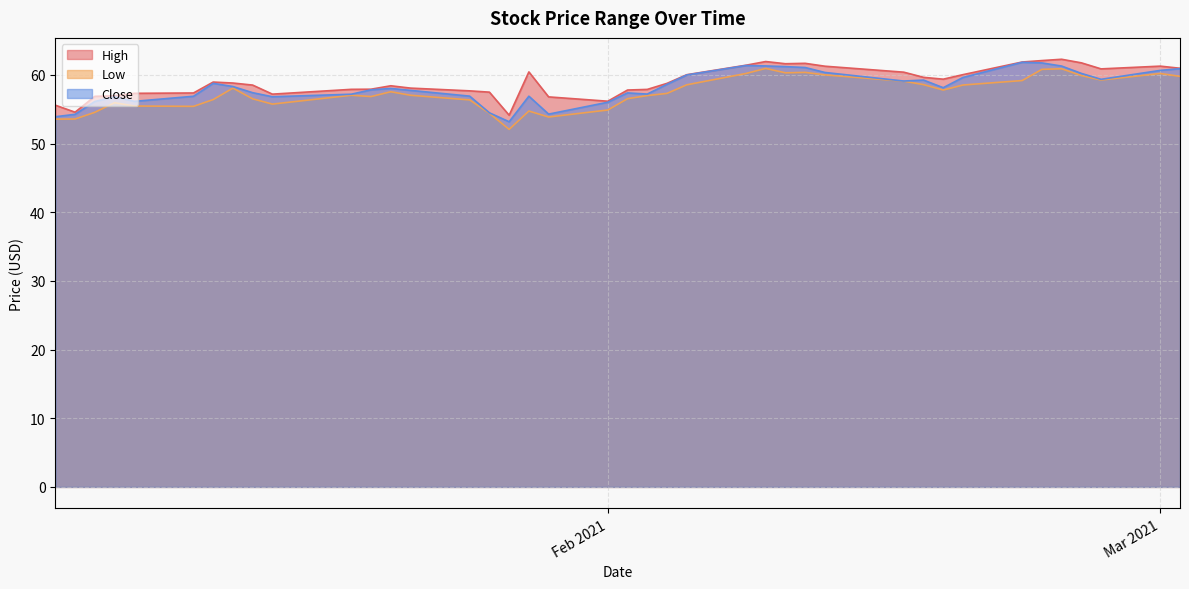

List the series in order of their overall mean, lowest first.

Low, Close, High